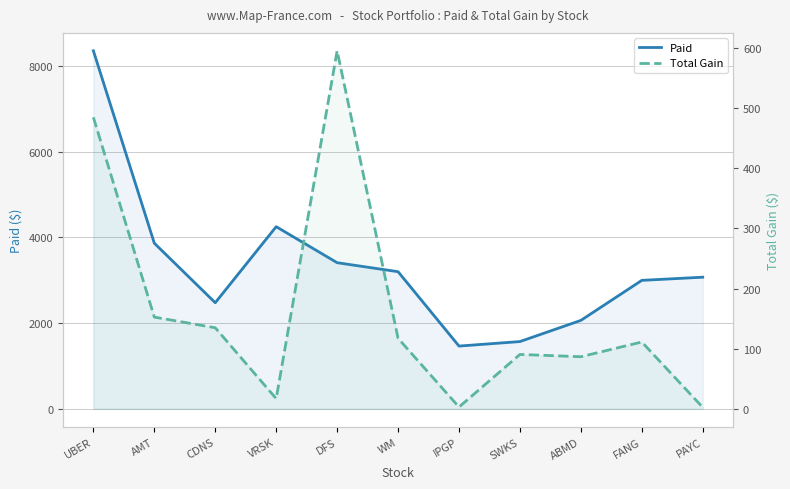

What is the smallest value displayed?

2.4